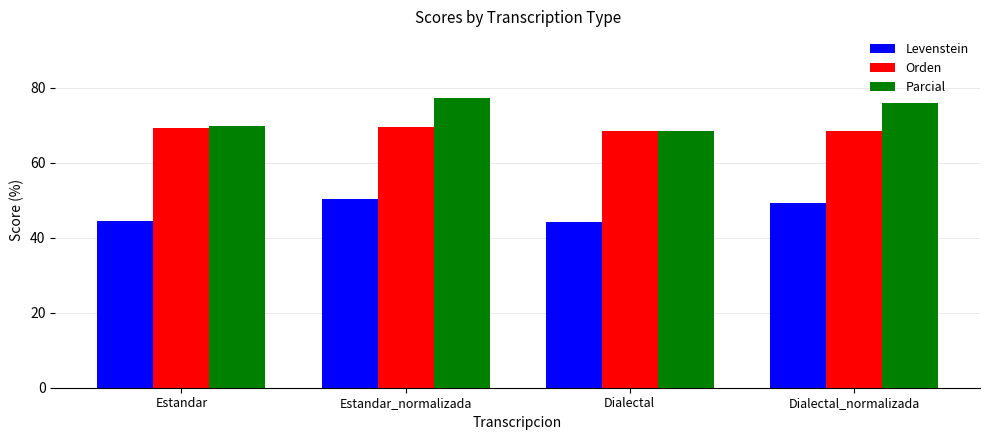

What position from the left is Estandar?

1